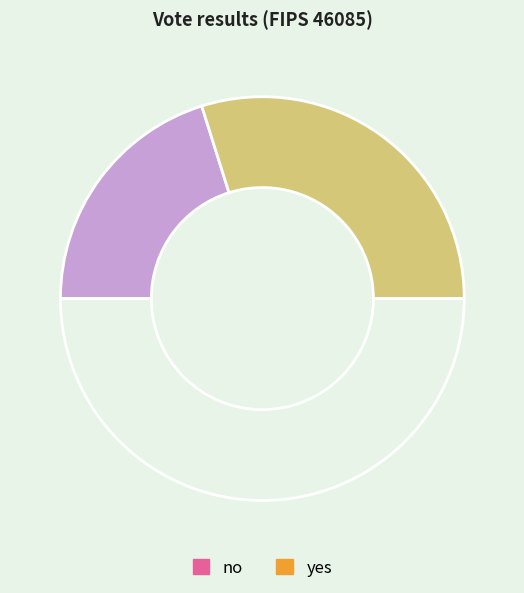

How many segments does this pie chart have?

3